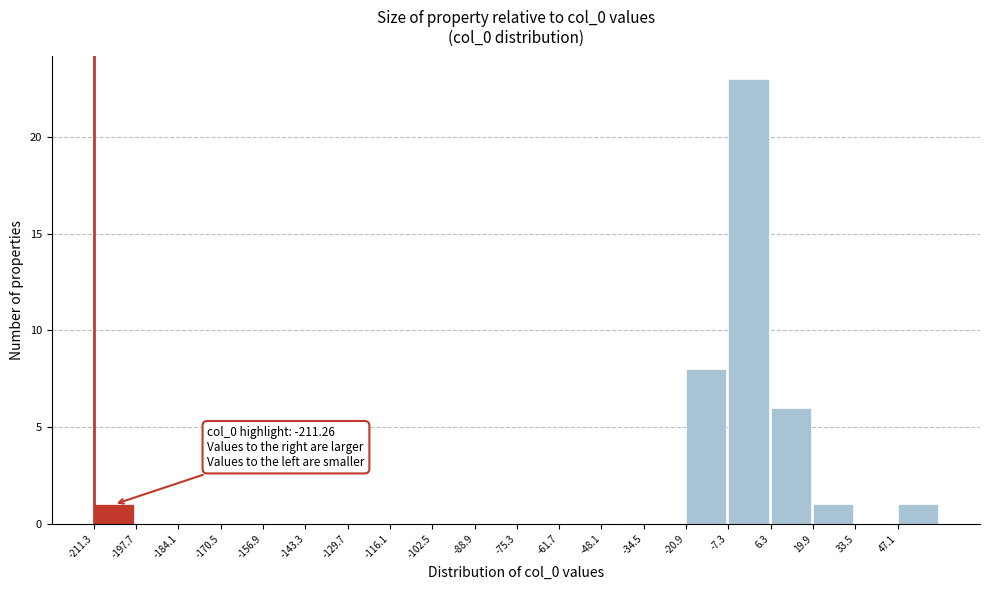

Over which range of the x-axis is the bar tallest?

-8 to 6